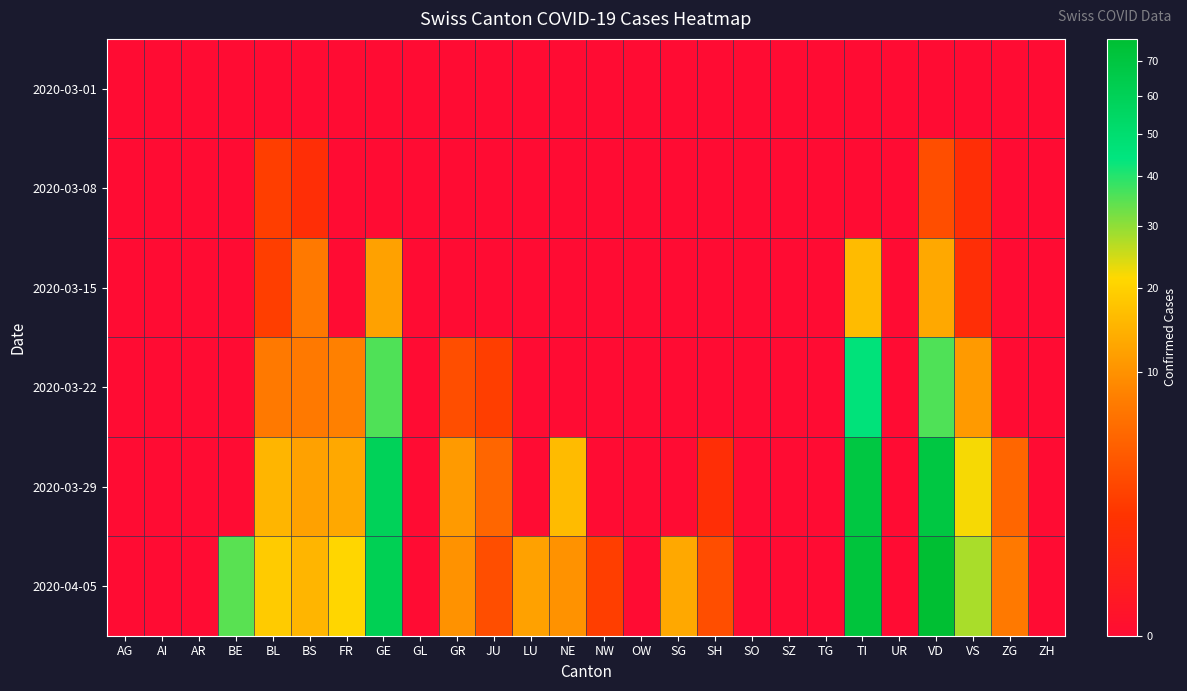

Which series has the widest spread of values?

2020-04-05